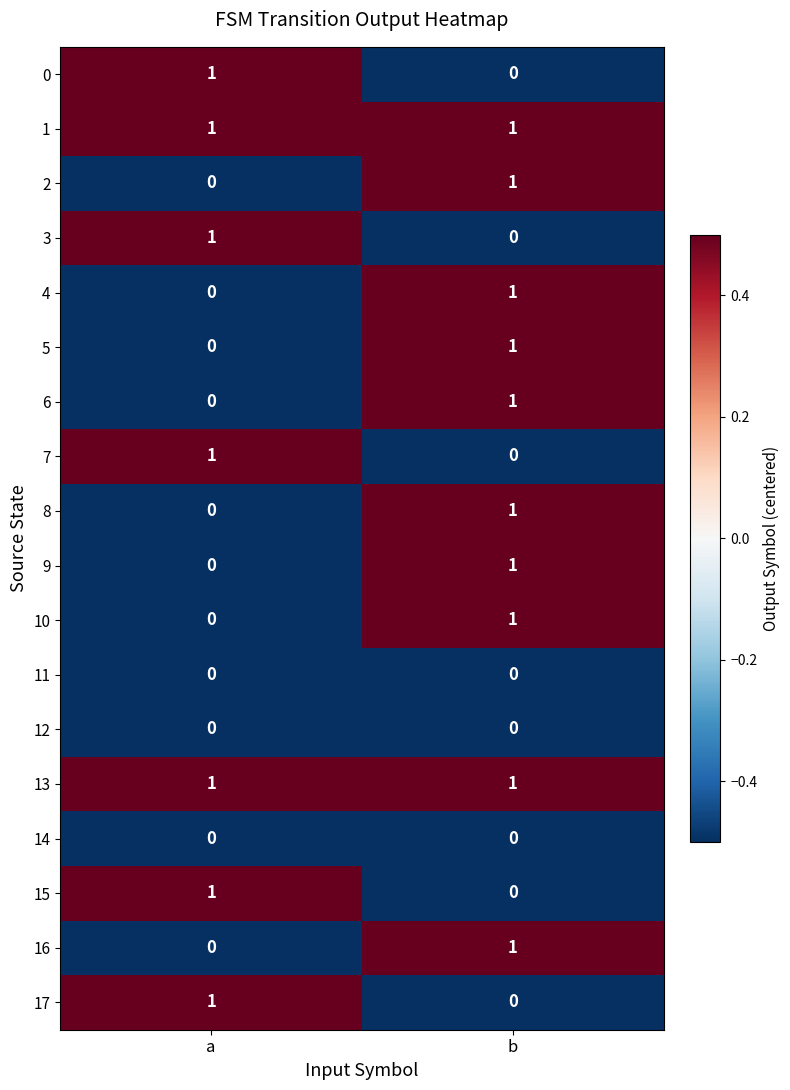

List the labels in order of 17 value, largest first.

a, b